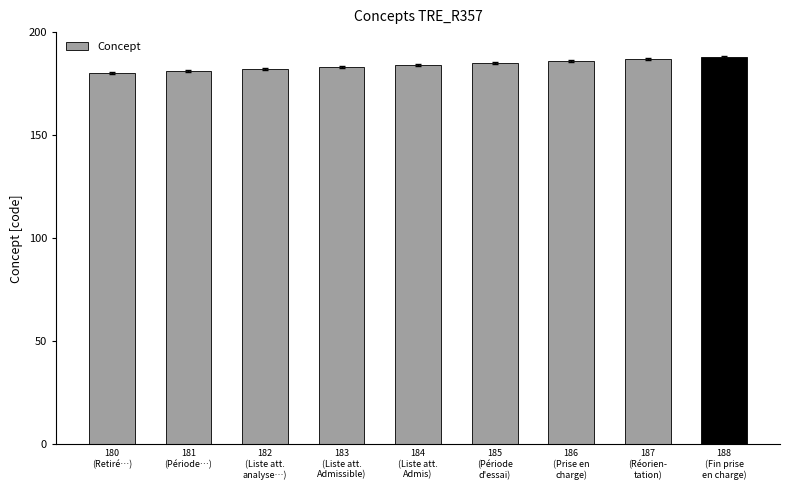

What is the sum of all values?

1656